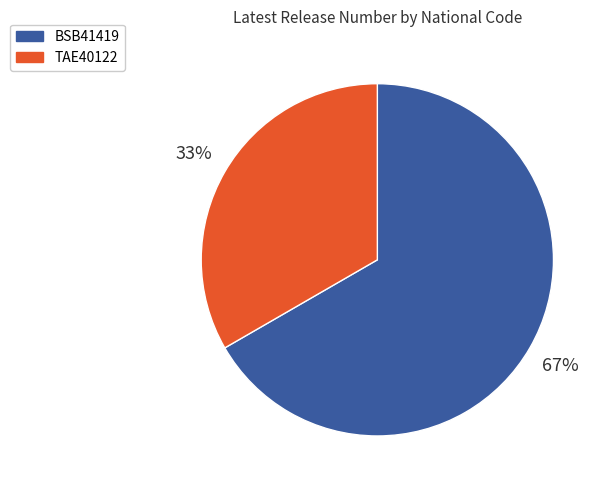

True or false: TAE40122 accounts for 27% of the total.

False